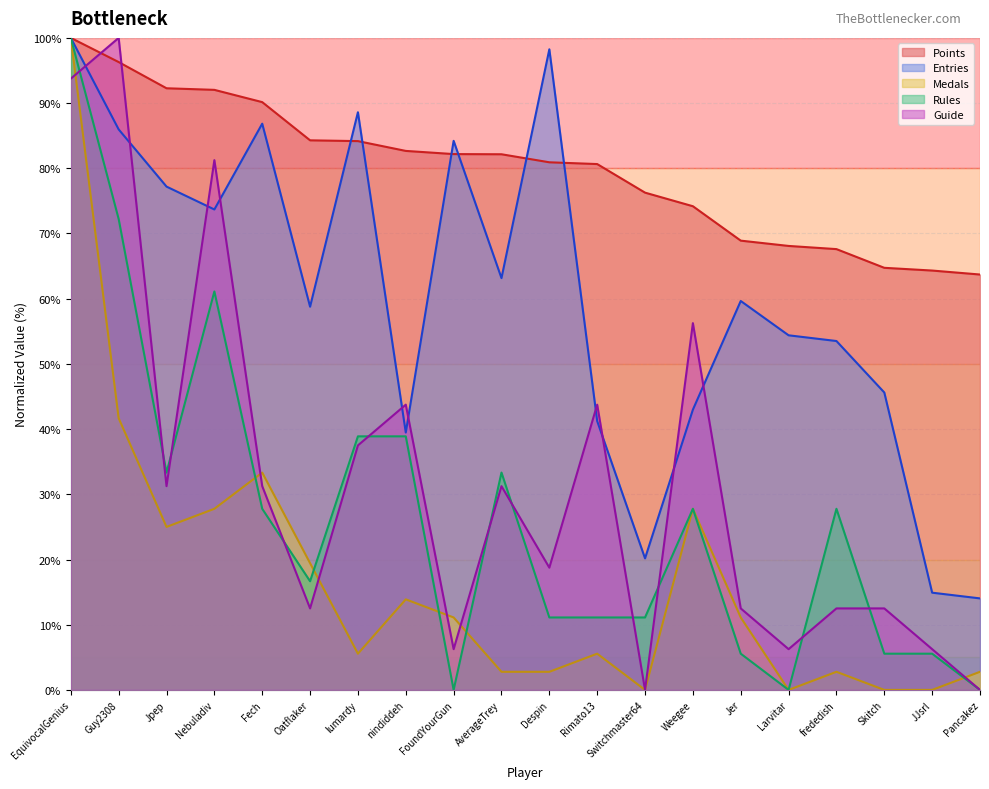

Is the value of Points at Pancakez greater than the value of Rules at frededish?

Yes